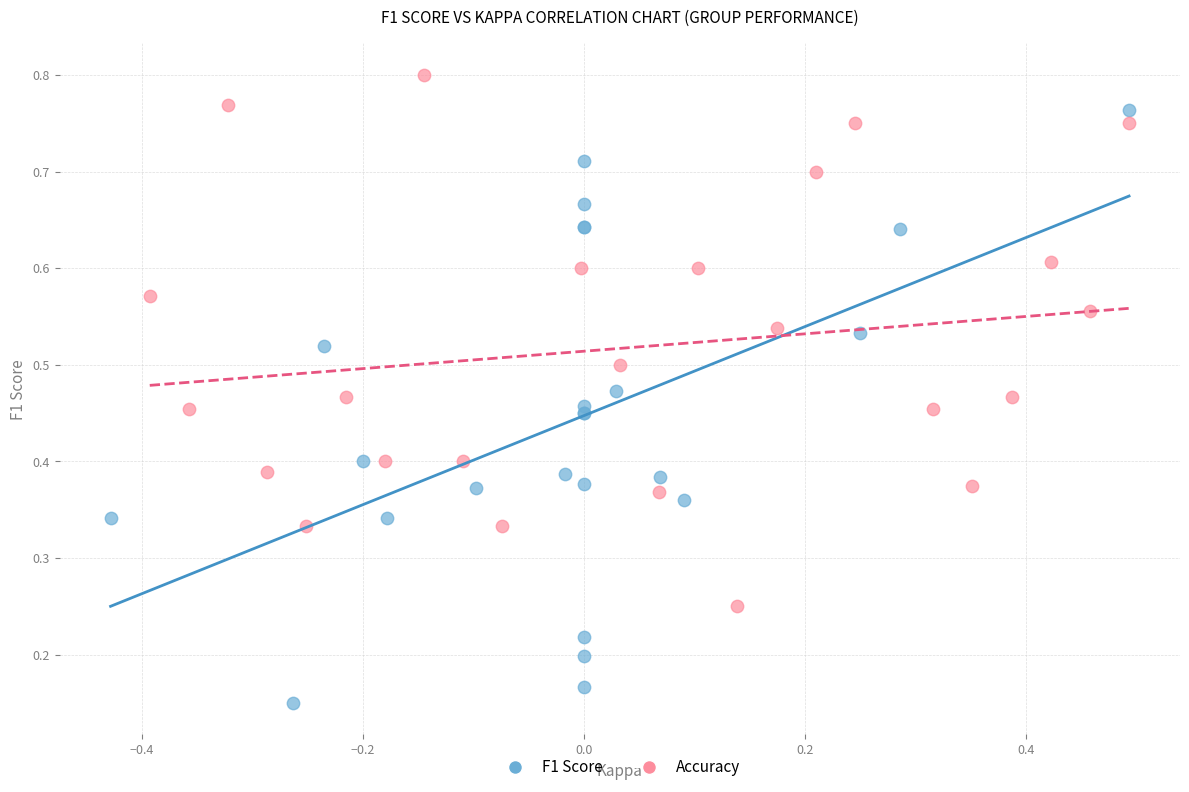

What are all the series names shown in the legend?

F1 Score, Accuracy